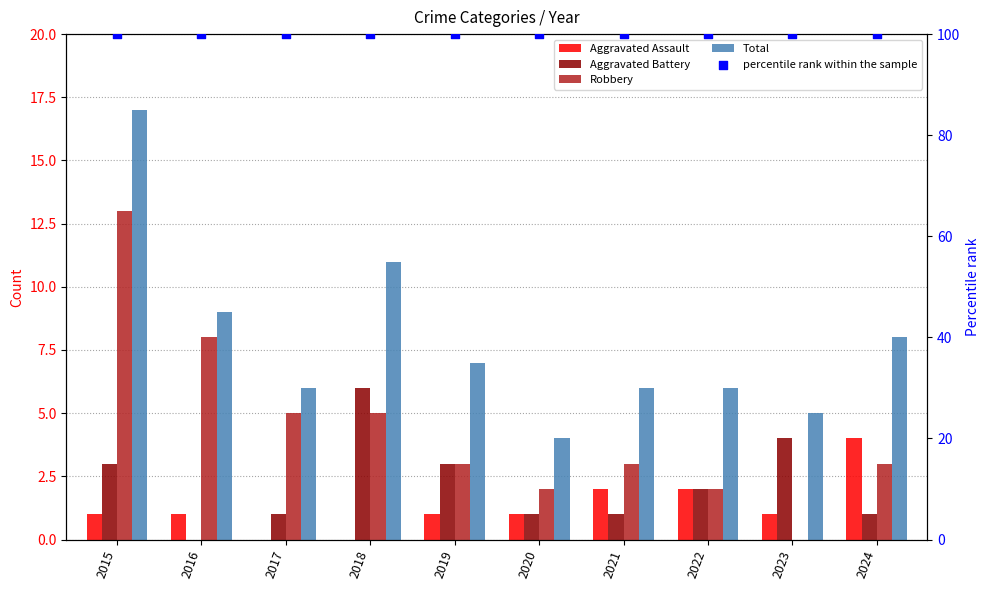

Which series reaches the maximum Y coordinate?

percentile rank within the sample